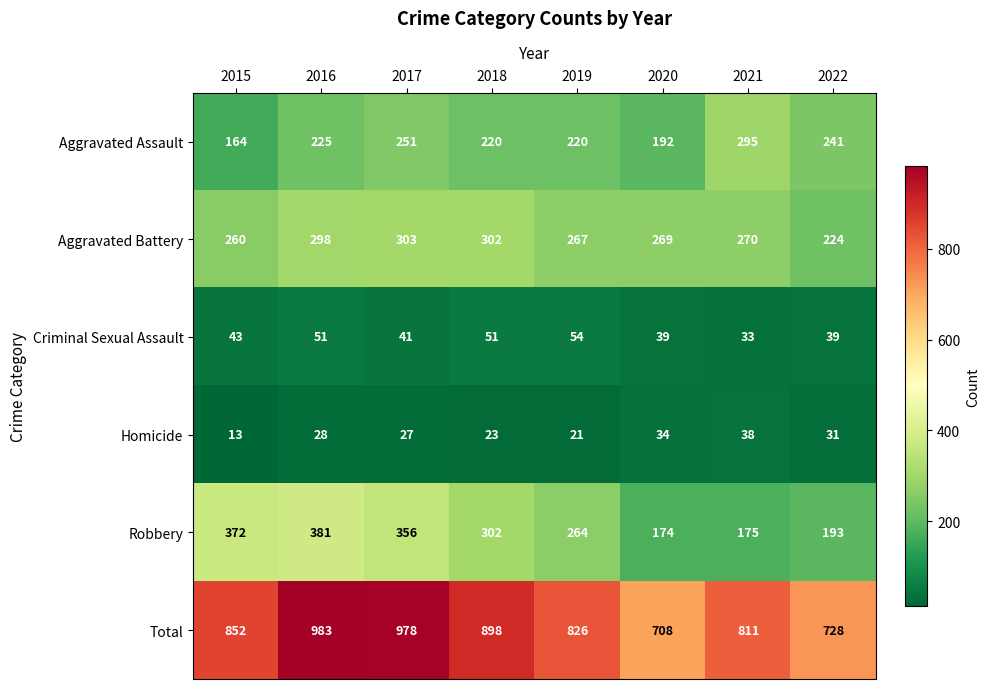

Count the number of data series in this chart.

6